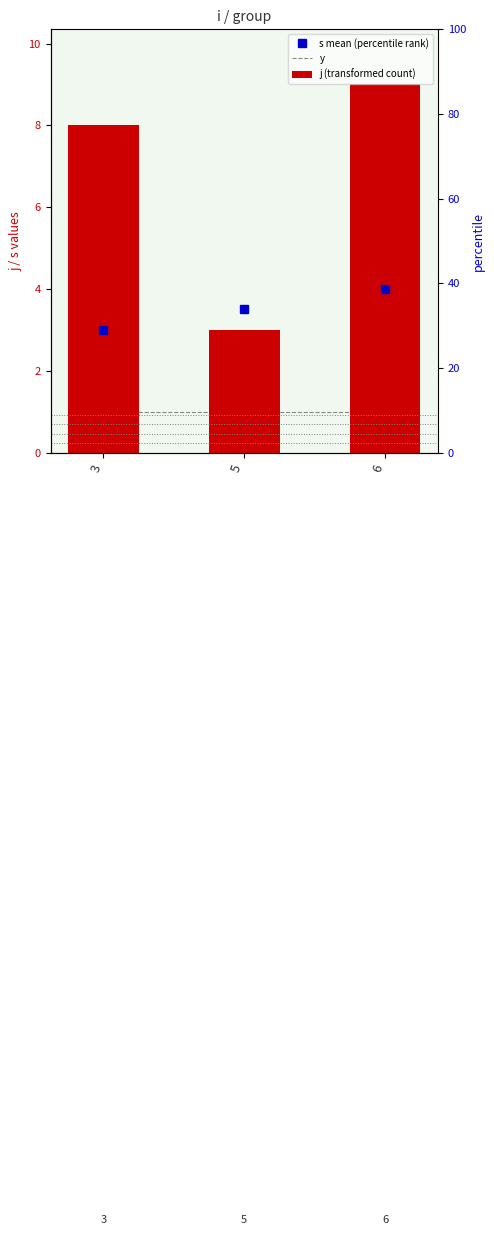

At which label does j (transformed count) first exceed 8?

6